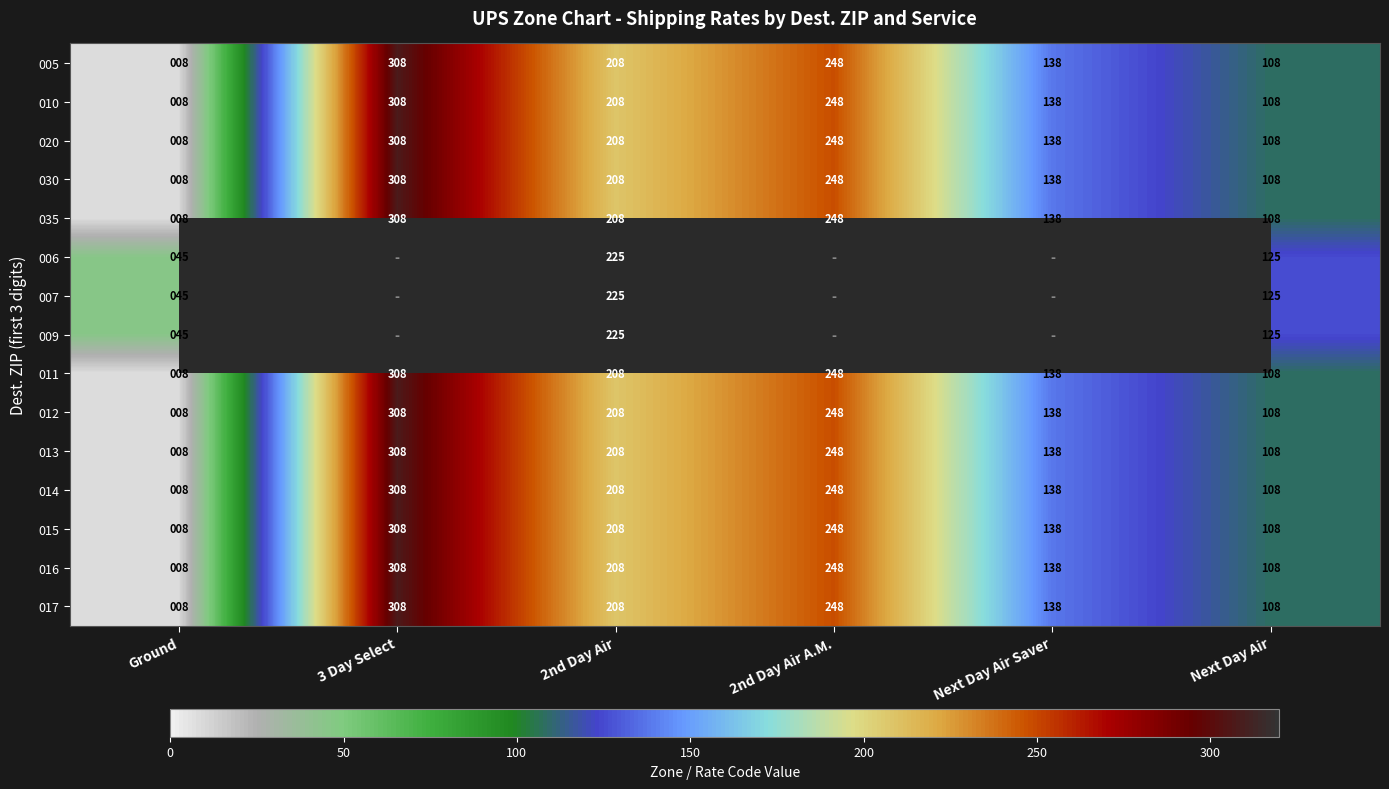

The value of 020 at 2nd Day Air A.M. is 248. True or false?

True